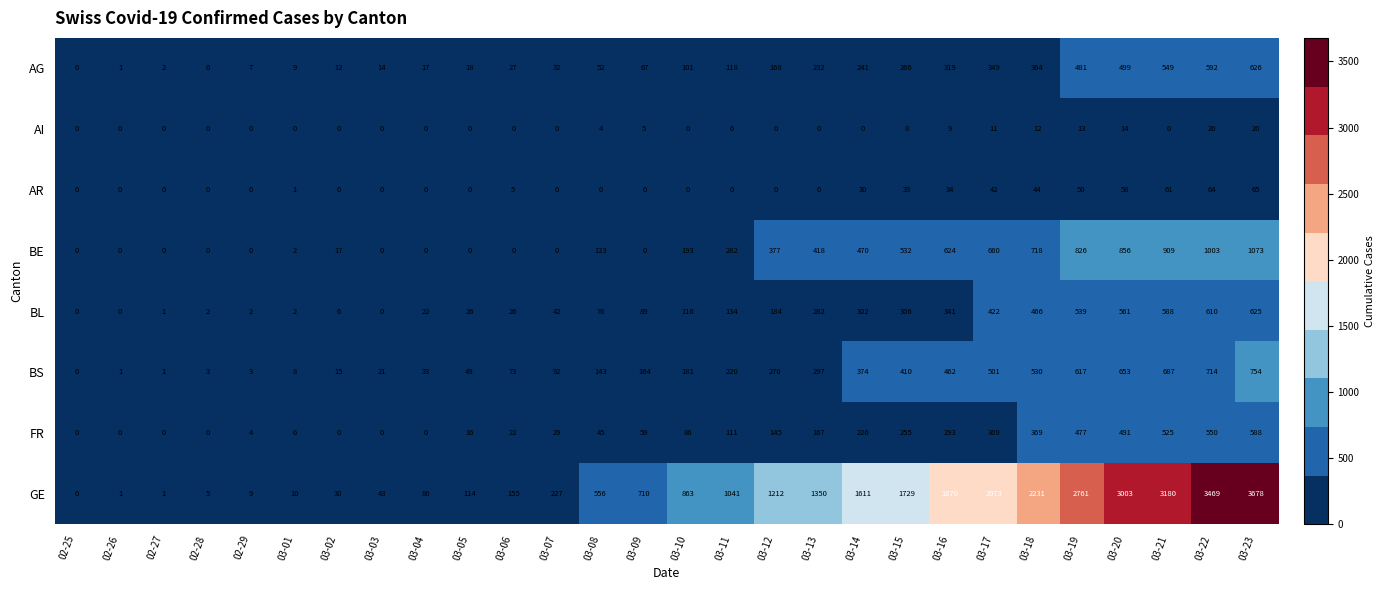

What is the difference between the BL values at 02-28 and 03-04?

20